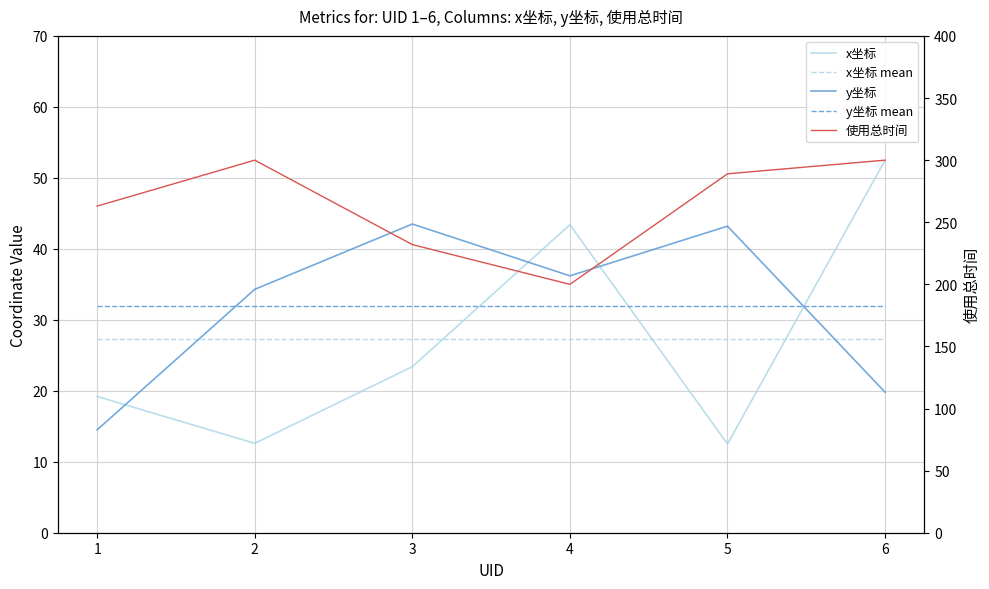

Which has a higher value, 5 or 1?

1